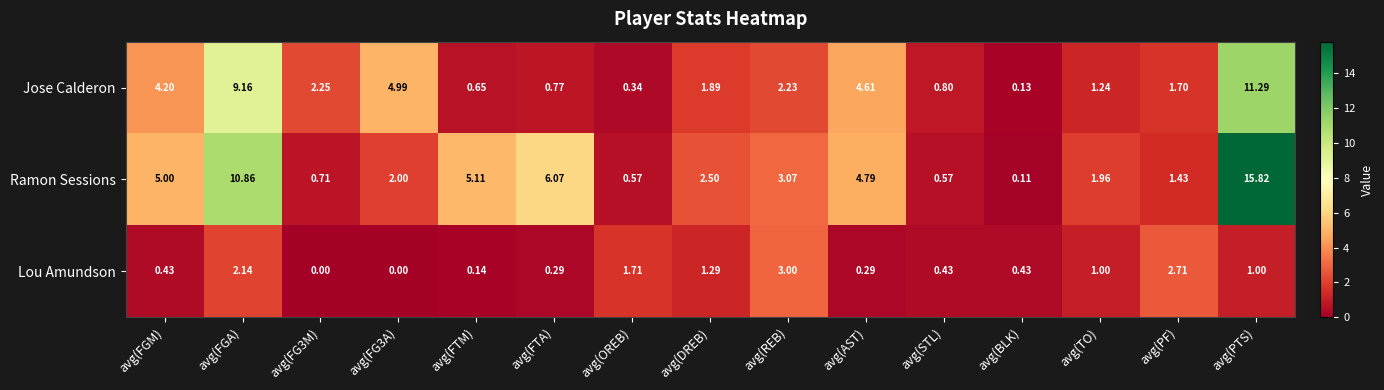

Where is Ramon Sessions nearest to the value 7?

avg(FTA)